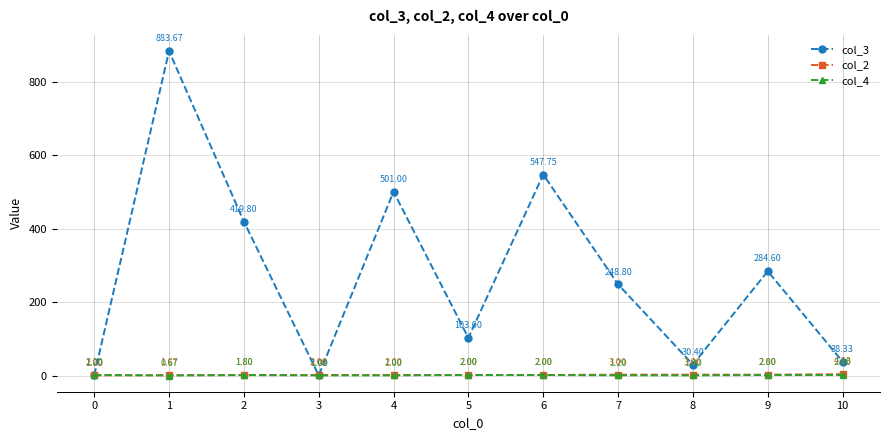

Where is the first local maximum for col_4?

2